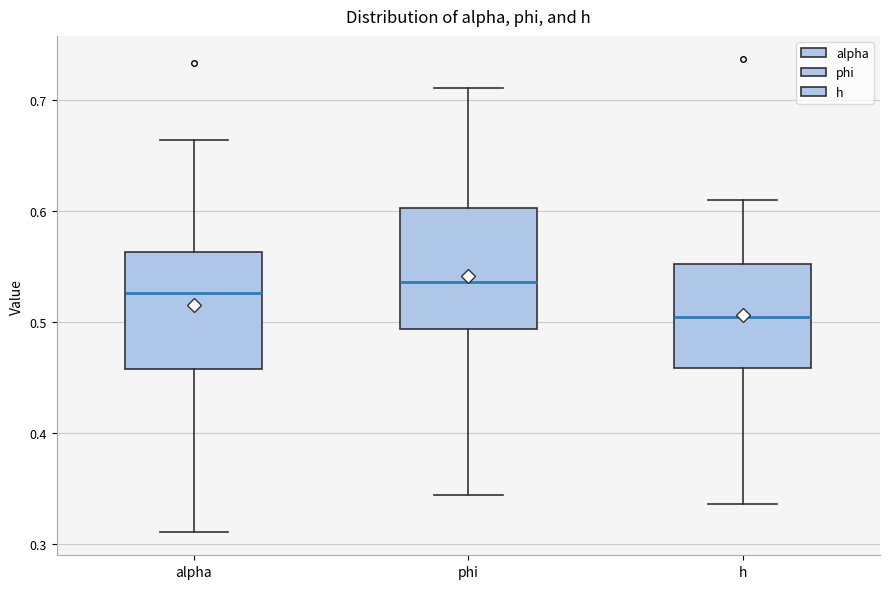

Reading left to right, read every box against the y-axis: the position of its median line, the range the box covers, and the ends of its whiskers. The values are not printed on the chart, so give them approximately, as read against the axis.

alpha: median 0.53, box 0.46 to 0.56, whiskers 0.31 to 0.66
phi: median 0.54, box 0.49 to 0.60, whiskers 0.34 to 0.71
h: median 0.51, box 0.46 to 0.55, whiskers 0.34 to 0.61